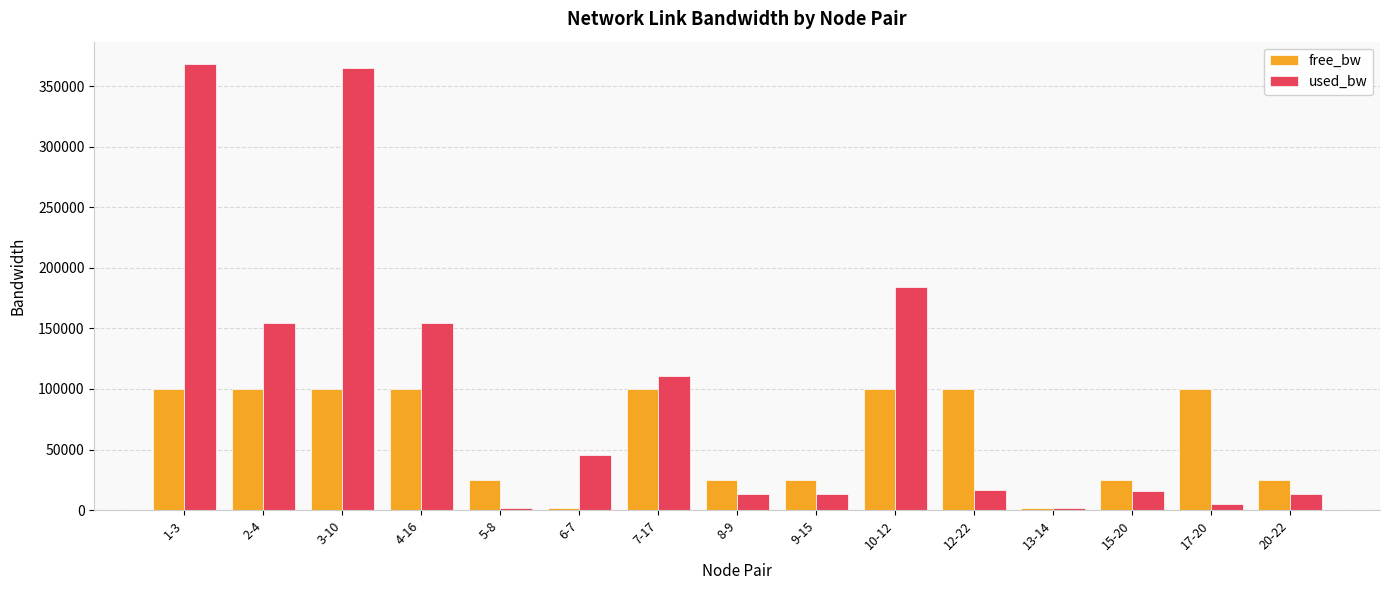

Which series has the widest spread of values?

used_bw